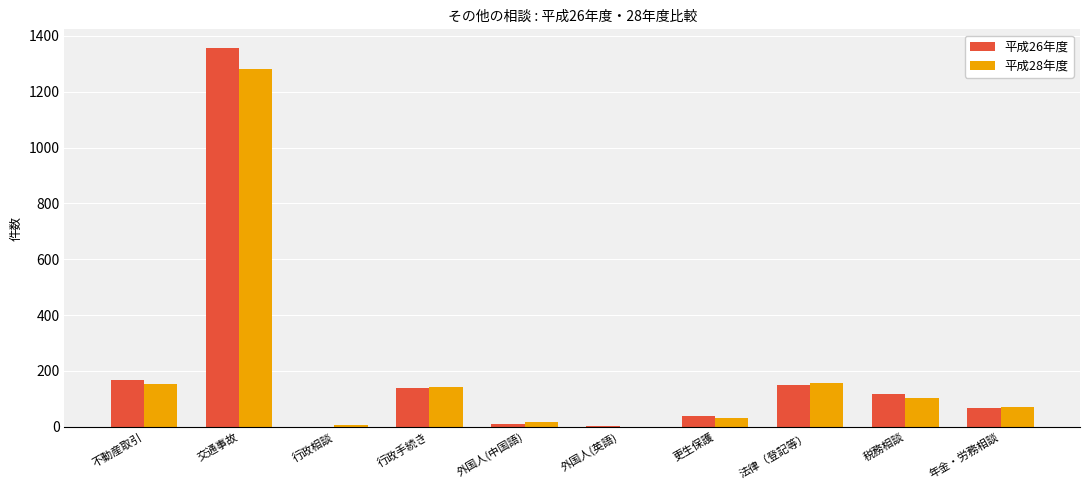

The 平成26年度 series shows 100 at 不動産取引. True or false?

False